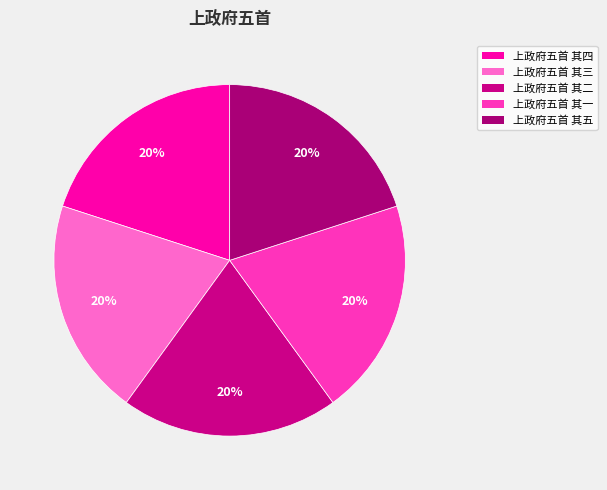

What is the smallest slice in the pie chart?

上政府五首 其五